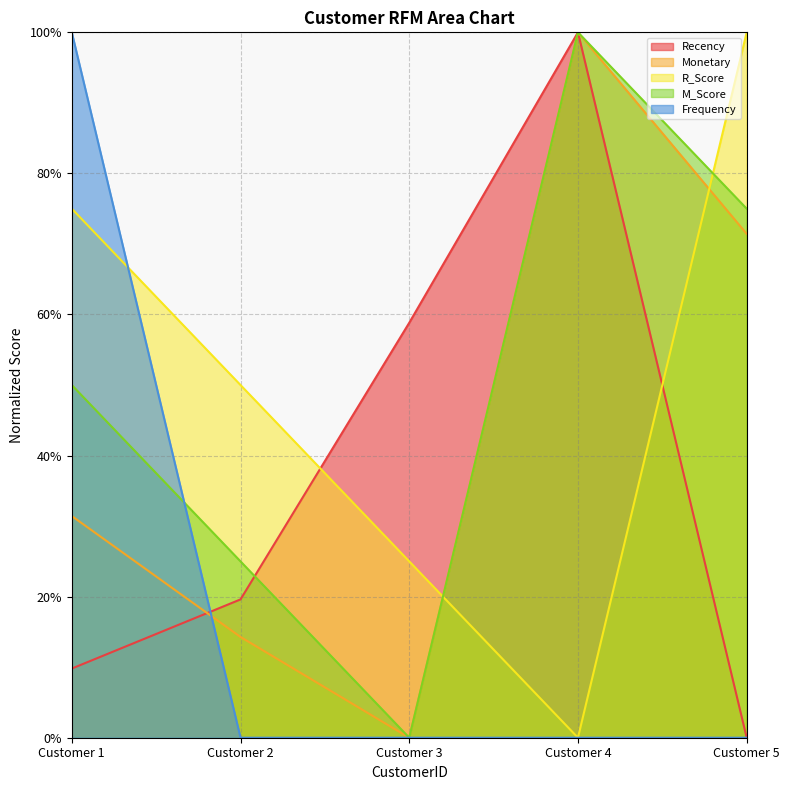

Does the chart display data point markers on the line(s)?

No